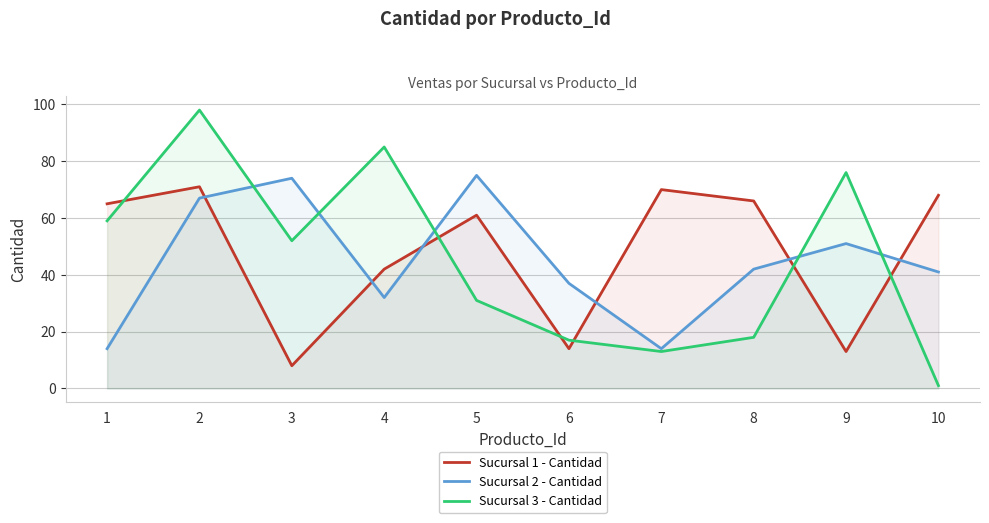

Rank the series by their maximum value, from highest to lowest.

Sucursal 3 - Cantidad, Sucursal 2 - Cantidad, Sucursal 1 - Cantidad